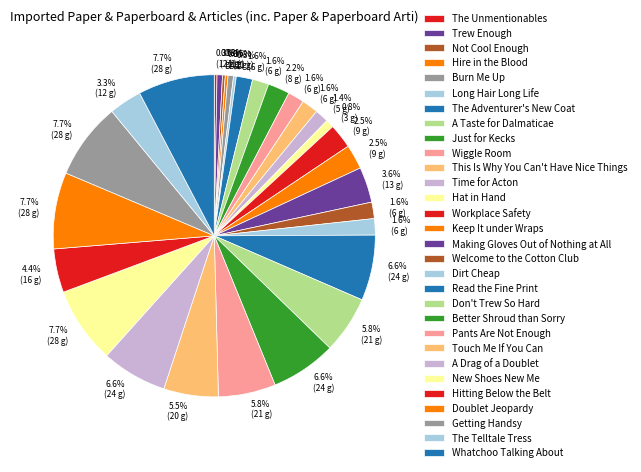

Combined, do A Drag of a Doublet and Hire in the Blood account for over 50%?

No